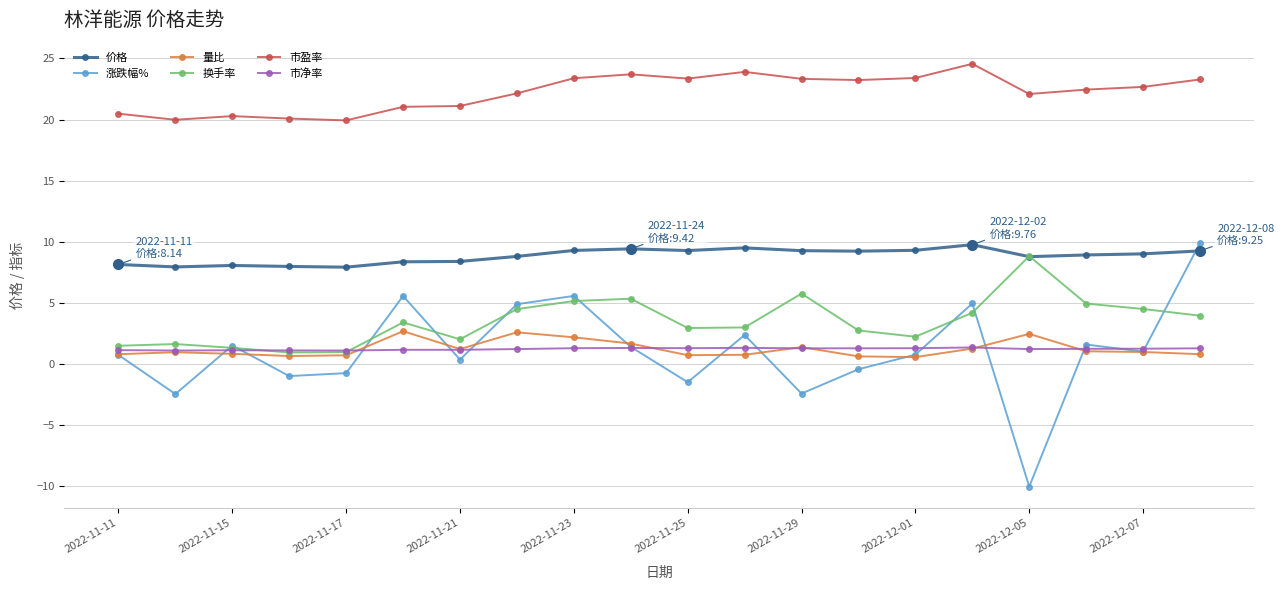

What is the maximum value for 价格?

9.8